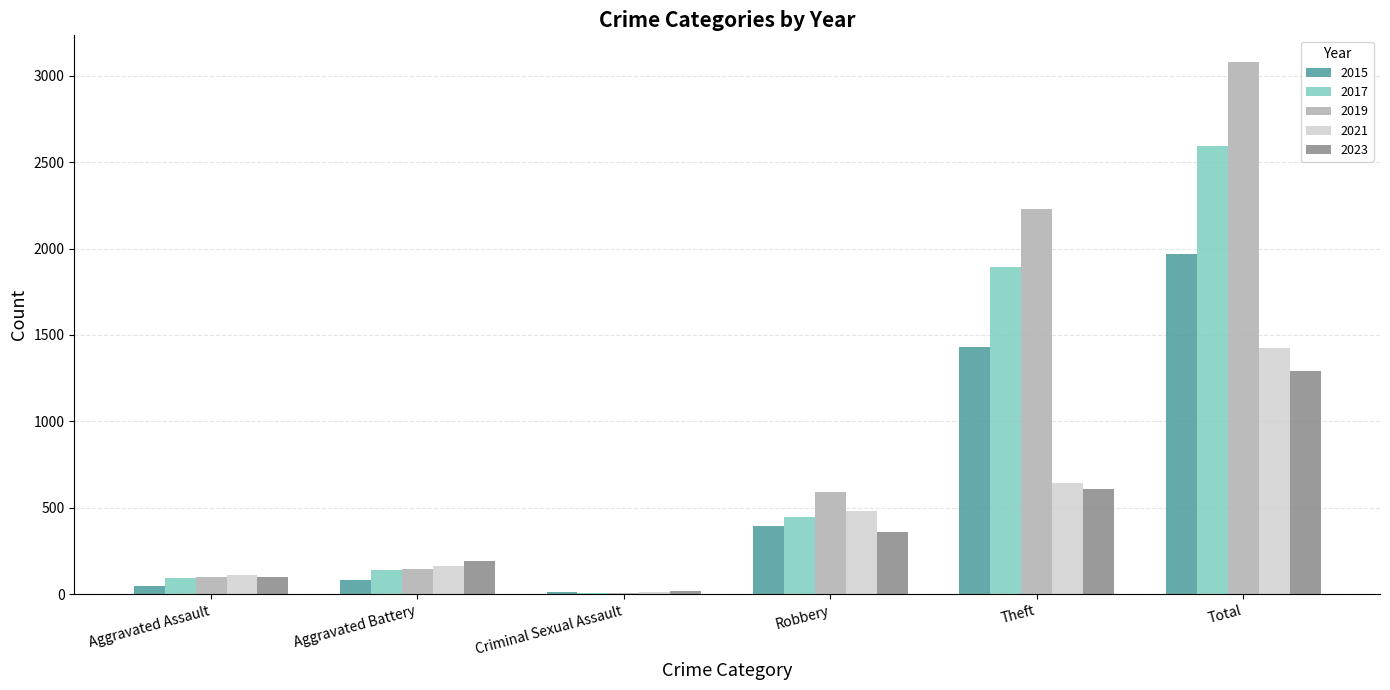

Which series has the widest spread of values?

2019